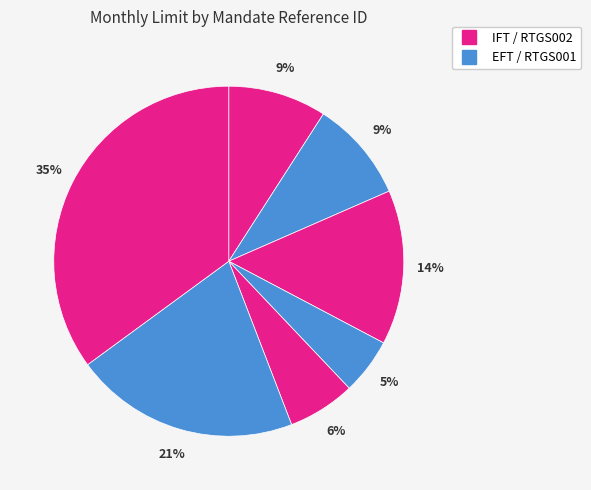

Which category has the biggest portion of the pie?

RTGS002